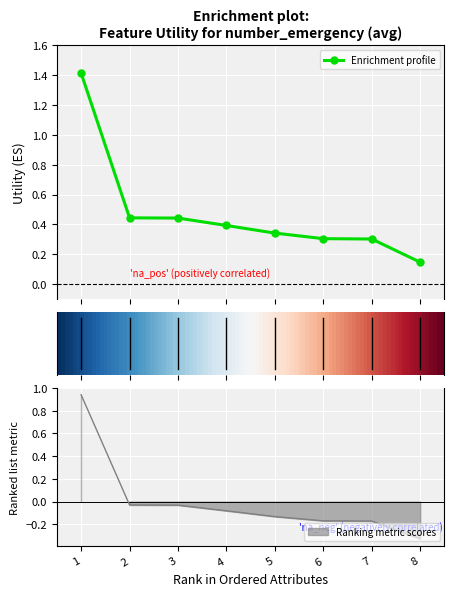

What is the minimum value shown in the chart?

0.1